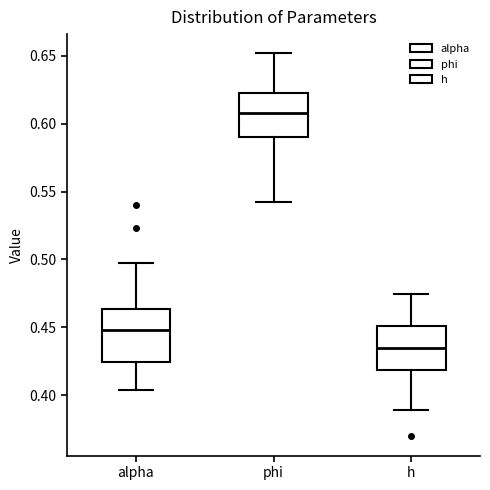

Reading left to right, transcribe this box plot: for each box, give where its median line is, the range the box spans, and where its two whiskers end, as read against the y-axis. The values are not printed on the chart, so give them approximately, as read against the axis.

alpha: median 0.450, box 0.425 to 0.465, whiskers 0.405 to 0.495
phi: median 0.610, box 0.590 to 0.625, whiskers 0.545 to 0.650
h: median 0.435, box 0.420 to 0.450, whiskers 0.390 to 0.475